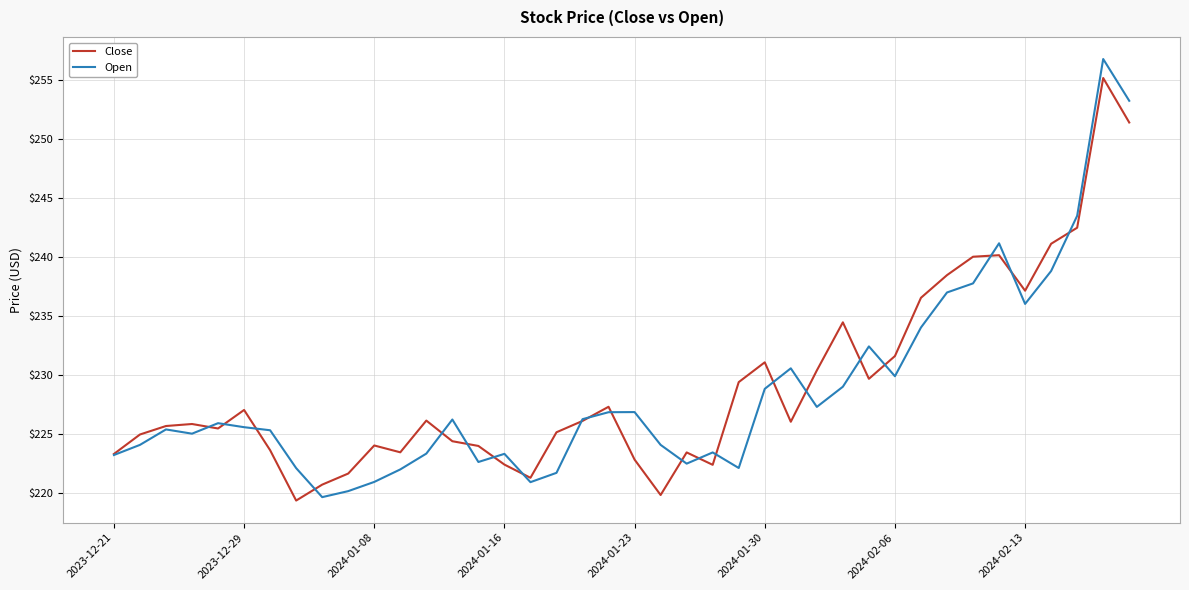

What is the maximum value shown in the chart?

256.8